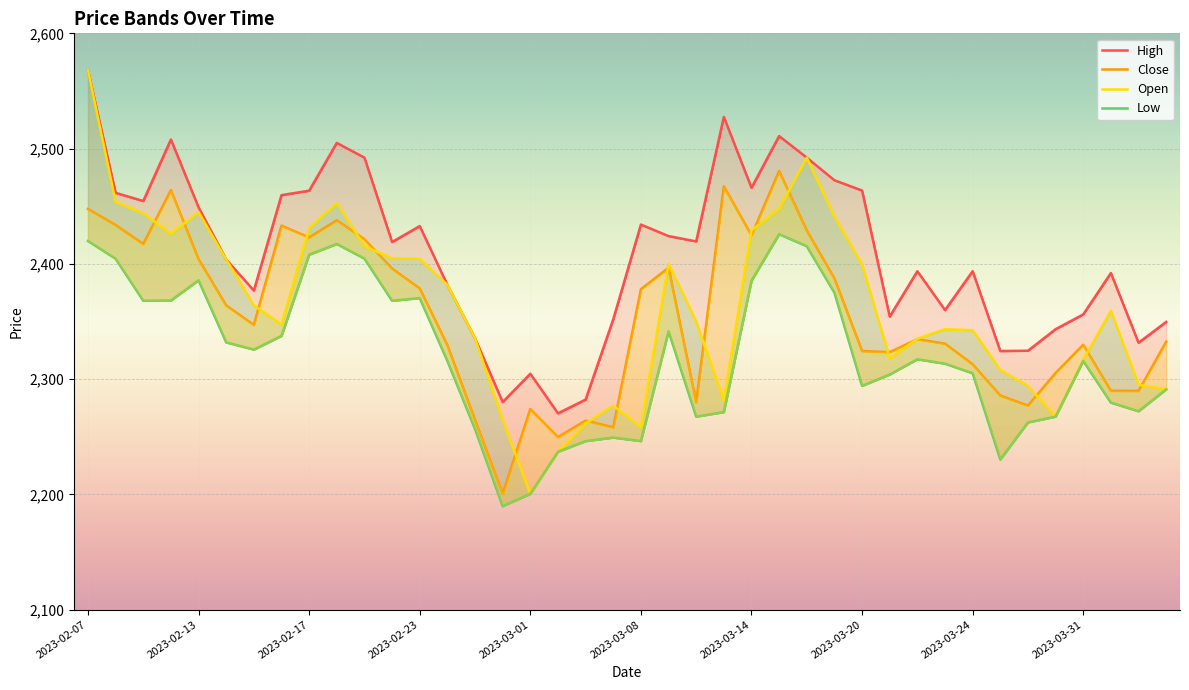

What is the total value across all series at 14?

9192.2